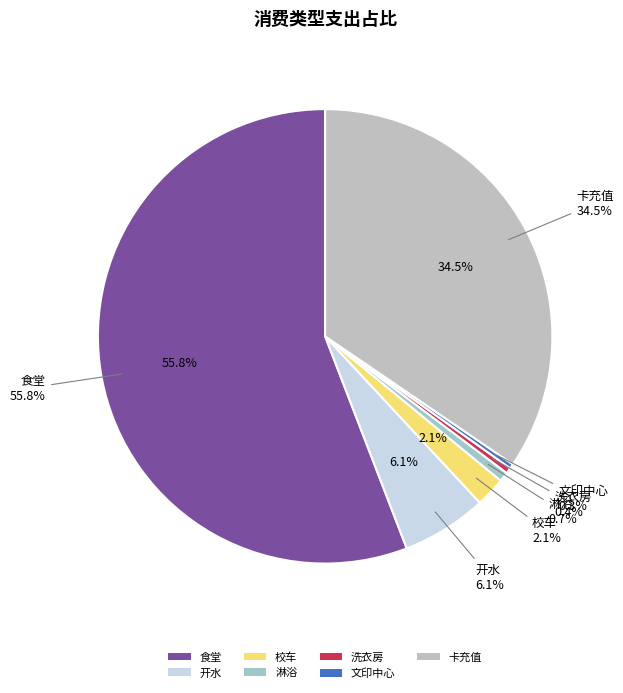

To the nearest percent, what is the difference between the 卡充值 and 淋浴 slice percentages?

34%